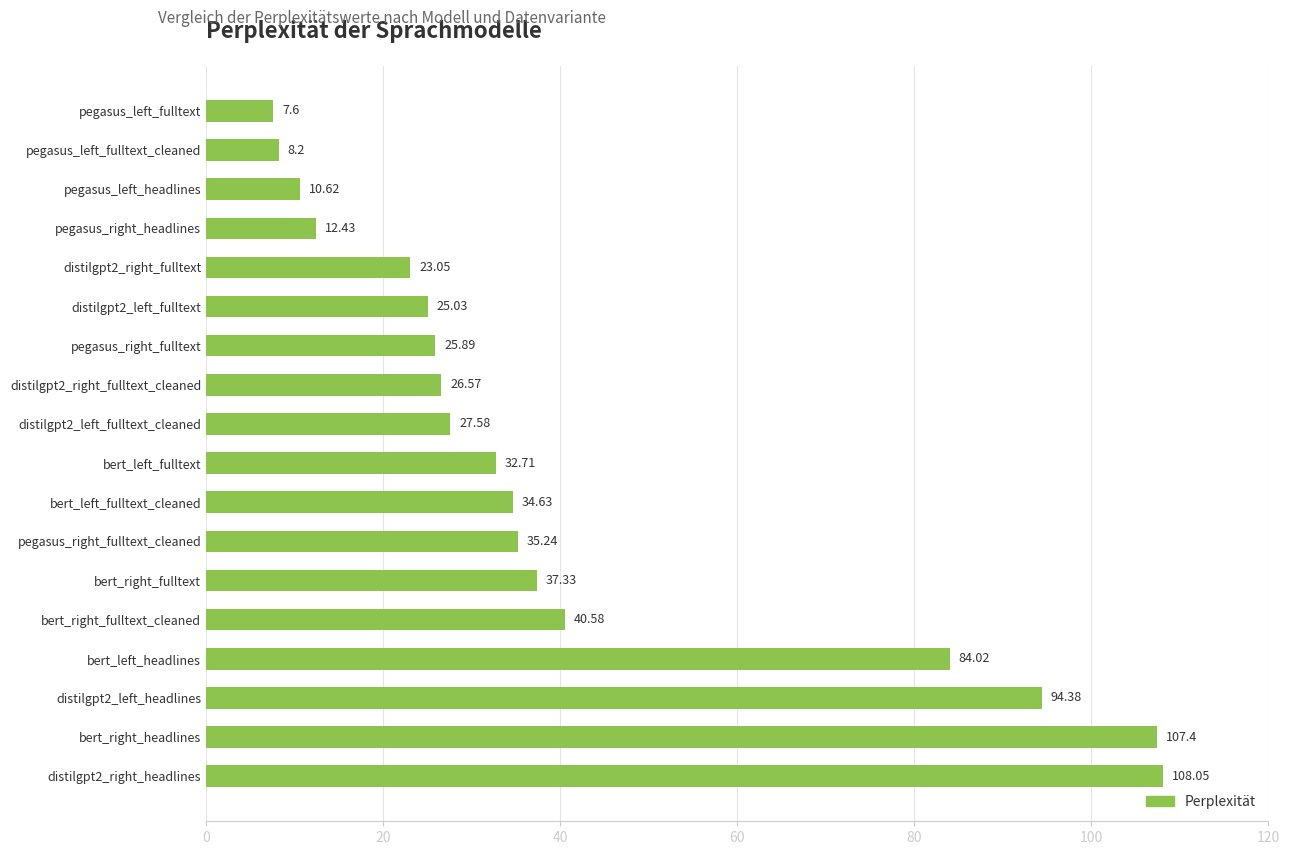

At which category does the chart reach its minimum across all series?

pegasus_left_fulltext